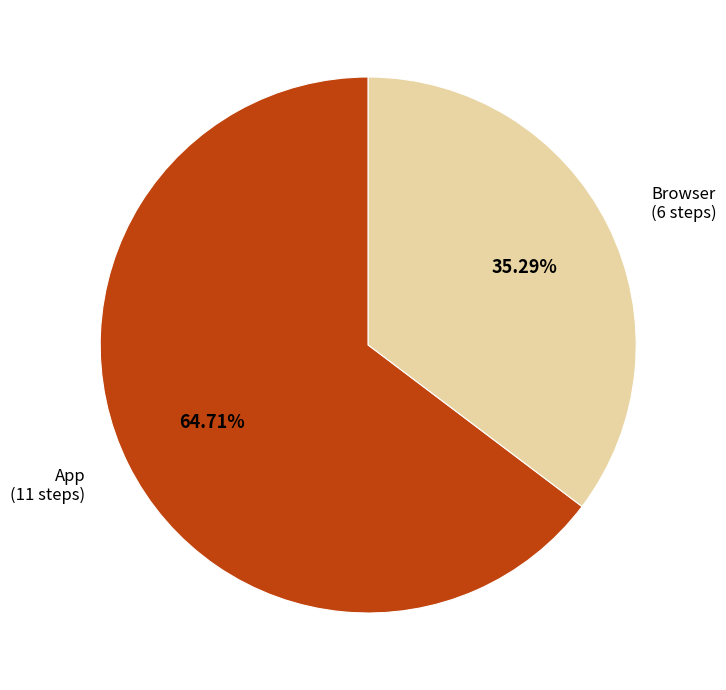

To the nearest percent, what is the average slice percentage?

50%